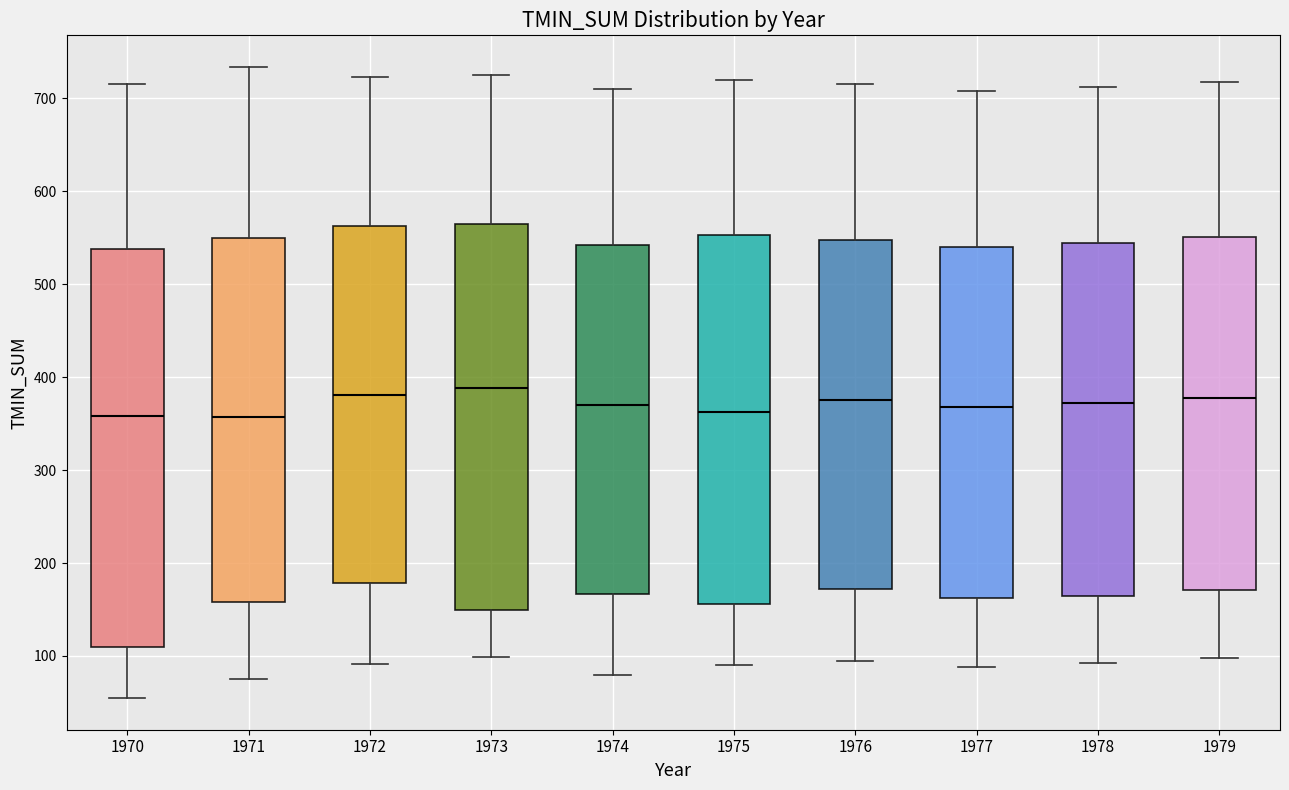

Reading left to right, transcribe this box plot: for each box, give where its median line is, the range the box spans, and where its two whiskers end, as read against the y-axis. The values are not printed on the chart, so give them approximately, as read against the axis.

1970: median 360, box 110 to 540, whiskers 50 to 720
1971: median 360, box 160 to 550, whiskers 80 to 730
1972: median 380, box 180 to 560, whiskers 90 to 720
1973: median 390, box 150 to 570, whiskers 100 to 730
1974: median 370, box 170 to 540, whiskers 80 to 710
1975: median 360, box 160 to 550, whiskers 90 to 720
1976: median 380, box 170 to 550, whiskers 100 to 720
1977: median 370, box 160 to 540, whiskers 90 to 710
1978: median 370, box 160 to 540, whiskers 90 to 710
1979: median 380, box 170 to 550, whiskers 100 to 720